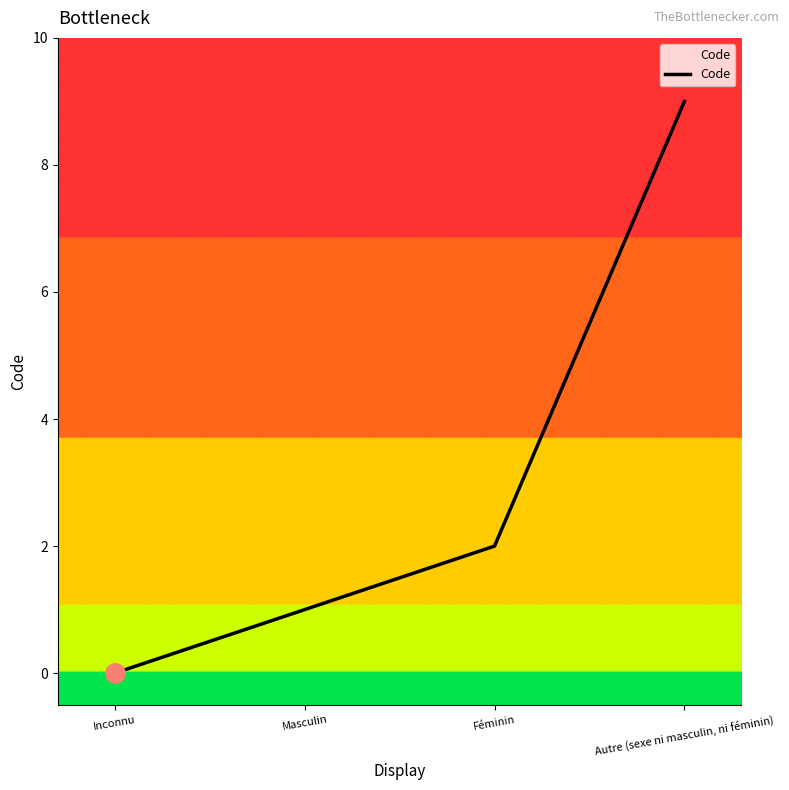

True or false: the data has more than 1 interior local peaks.

False